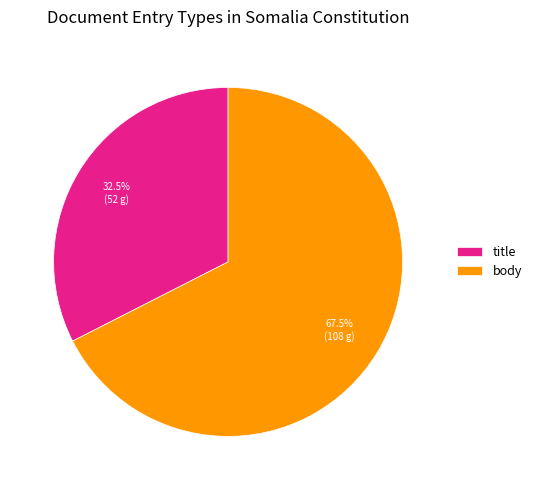

What is the majority slice?

body